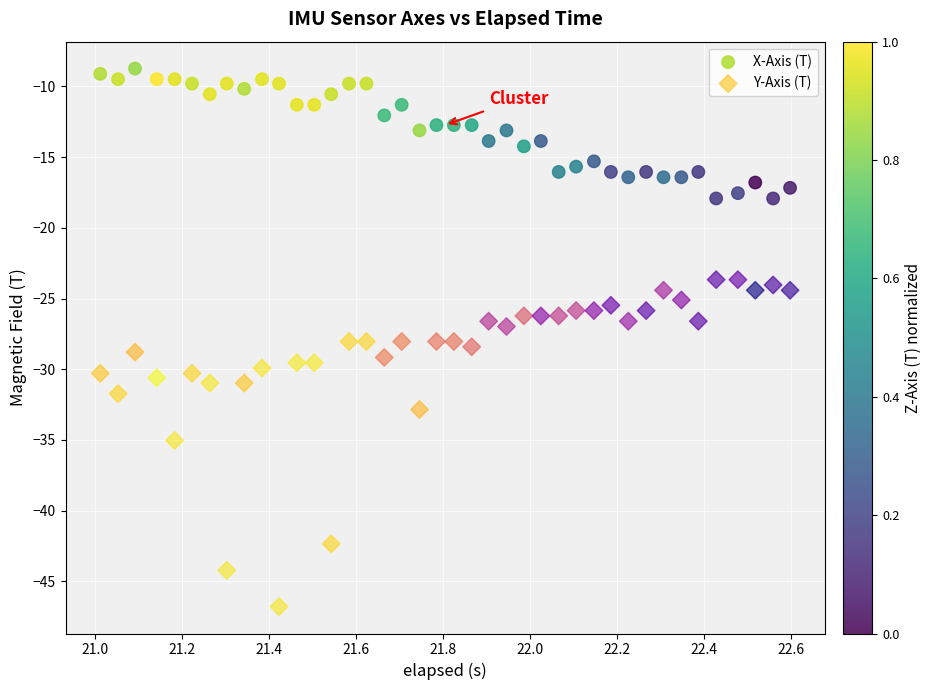

What is the X range (max minus min) for the scatter plot?

1.6